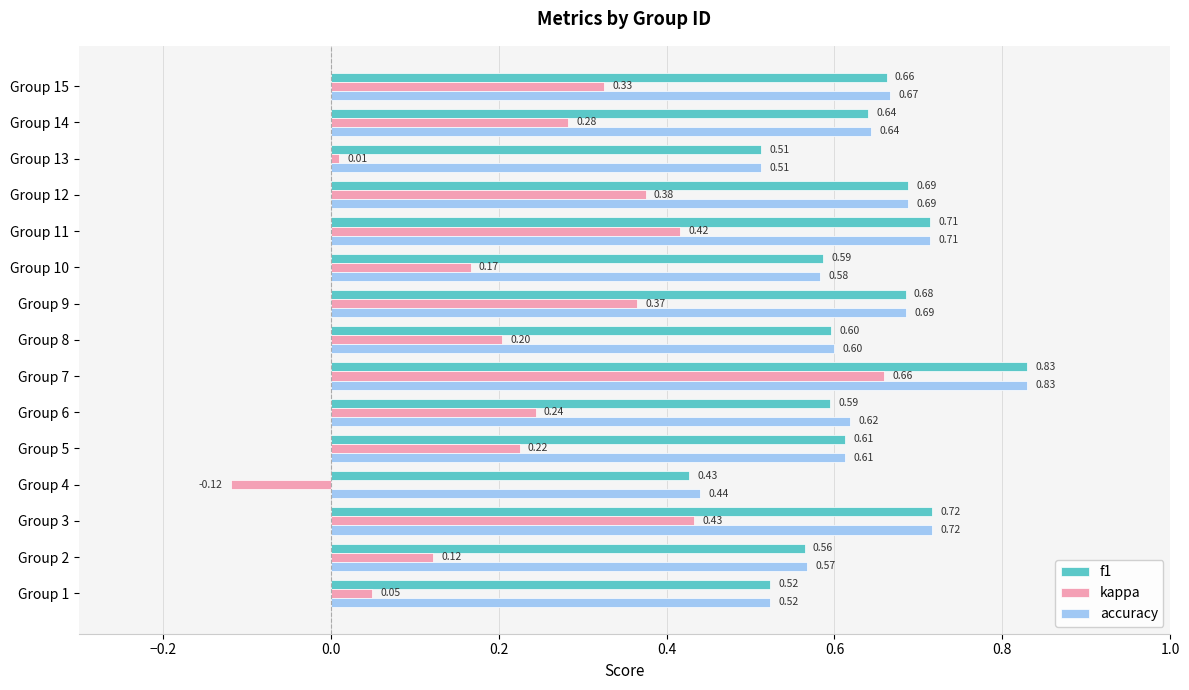

Which series has the widest spread of values?

kappa